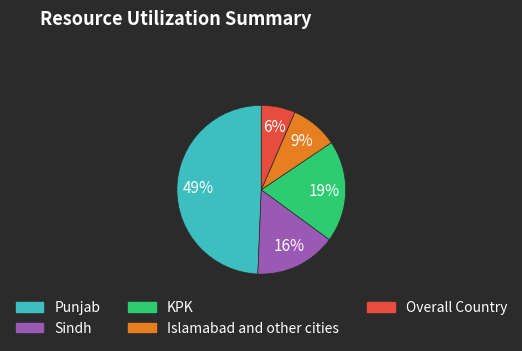

Approximately how many times larger is the value at Overall Country compared to Islamabad and other cities?

0.7